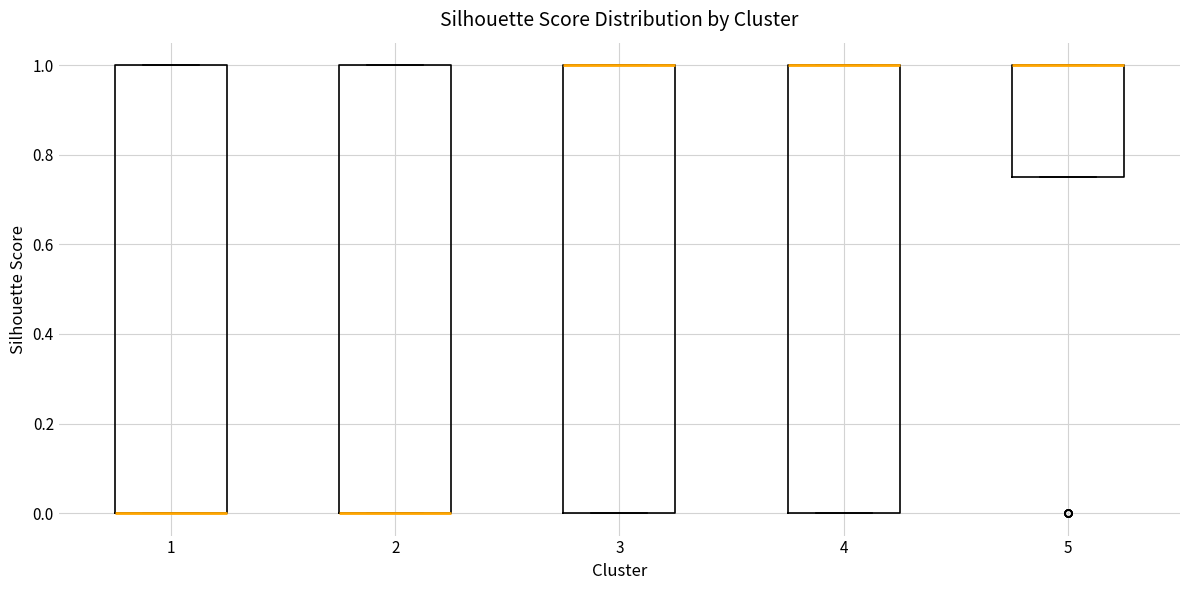

Where is the lower edge of the box at x = 1 on the y-axis? The values are not printed on the chart, so give them approximately, as read against the axis.

0.00